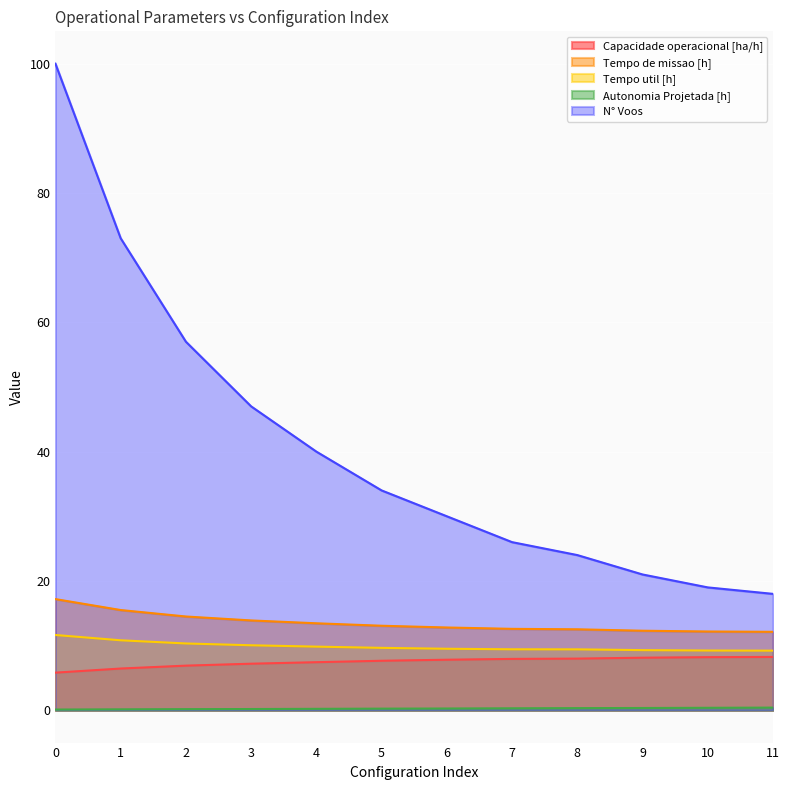

Which series has the largest range (max minus min)?

N° Voos